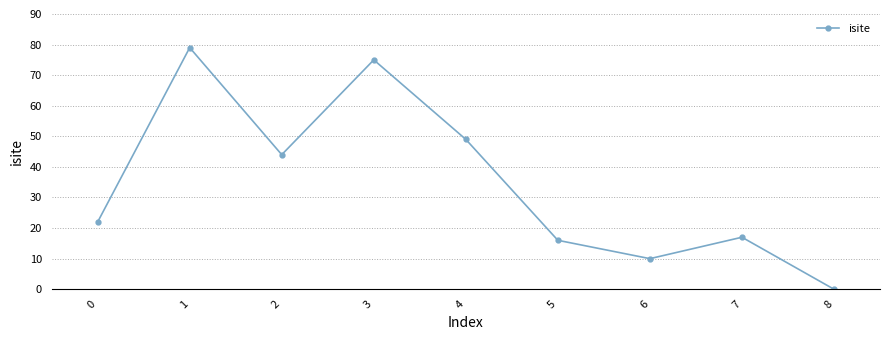

Reading right to left, what are all the values shown in this chart?

8=0	7=17	6=10	5=16	4=49	3=75	2=44	1=79	0=22